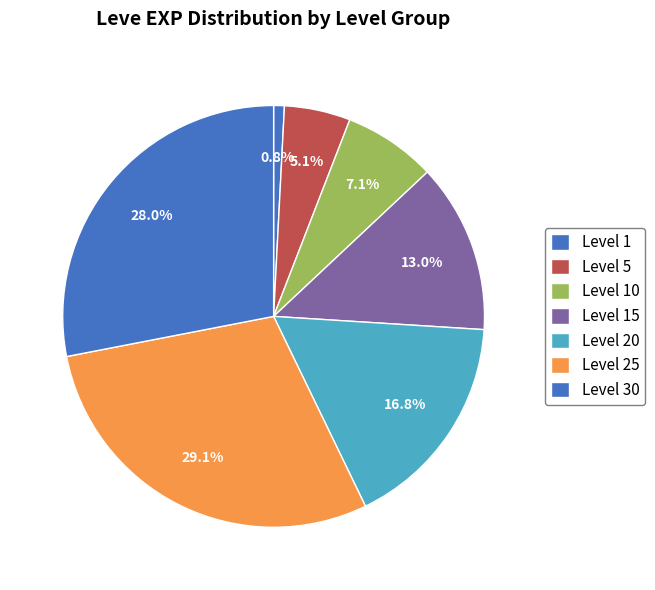

Count the number of slices in the pie.

7